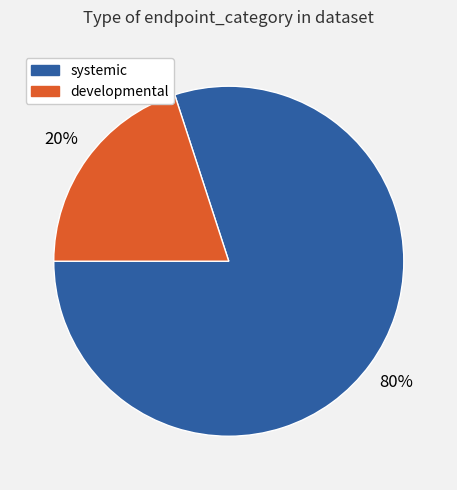

To the nearest percent, what is the difference between the largest and smallest slice percentages?

60%